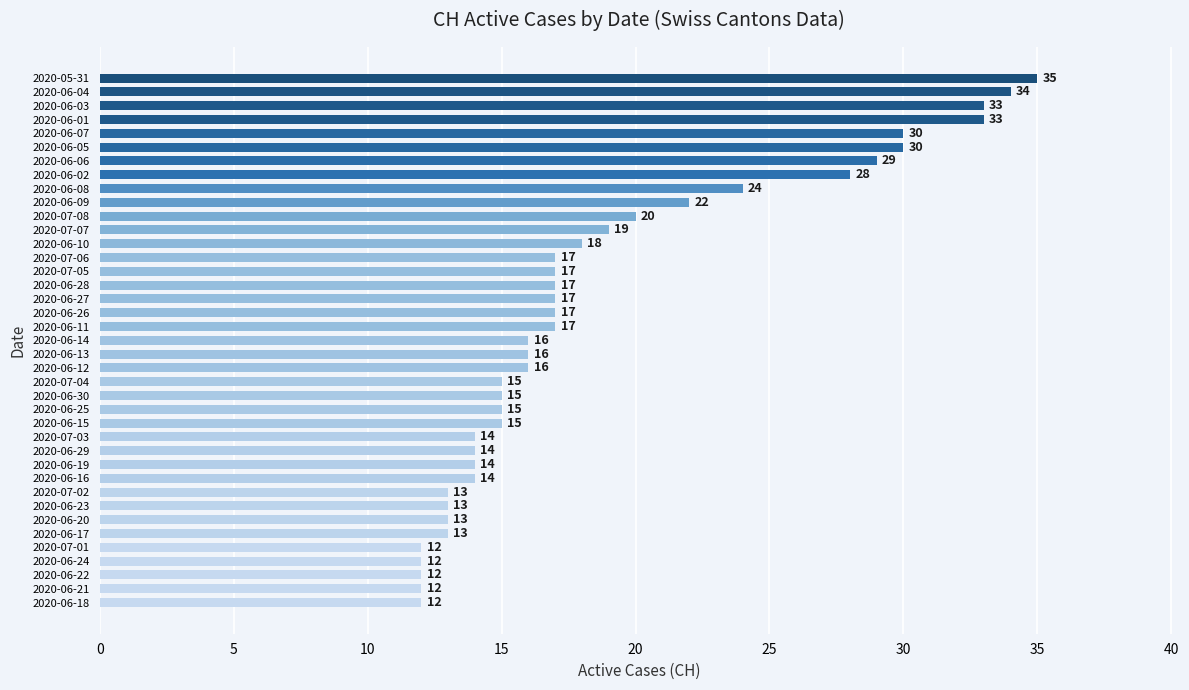

How many data points does each series have?

39